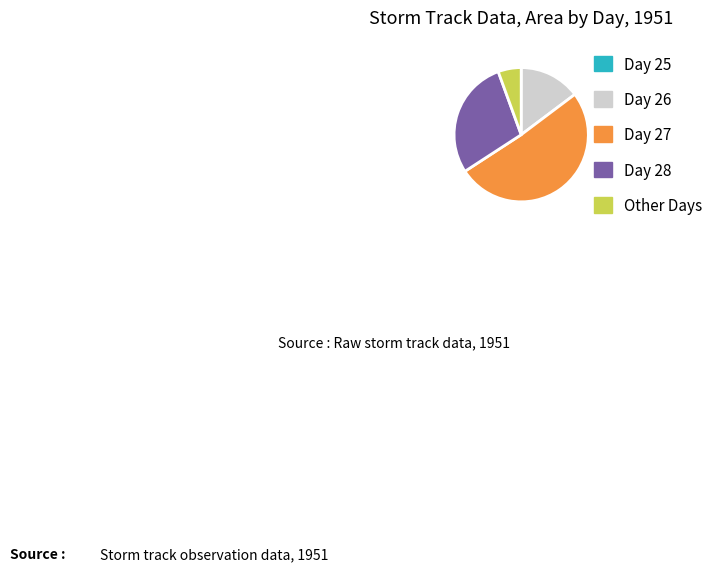

Which category has the biggest portion of the pie?

Day 27